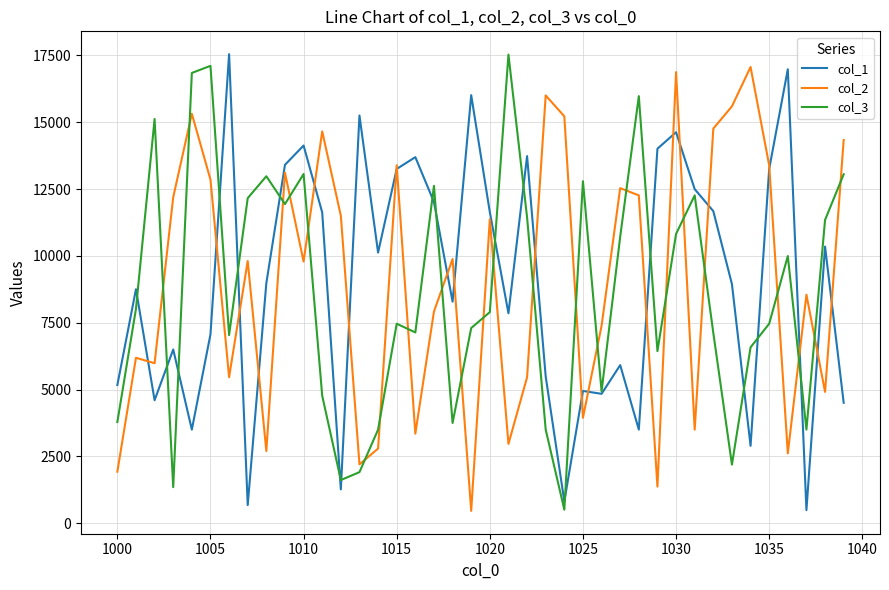

What is the maximum value for col_1?

17543